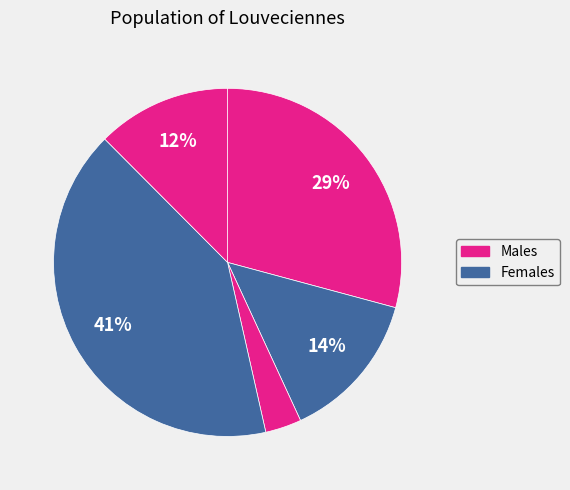

Is there a majority slice in this chart?

No